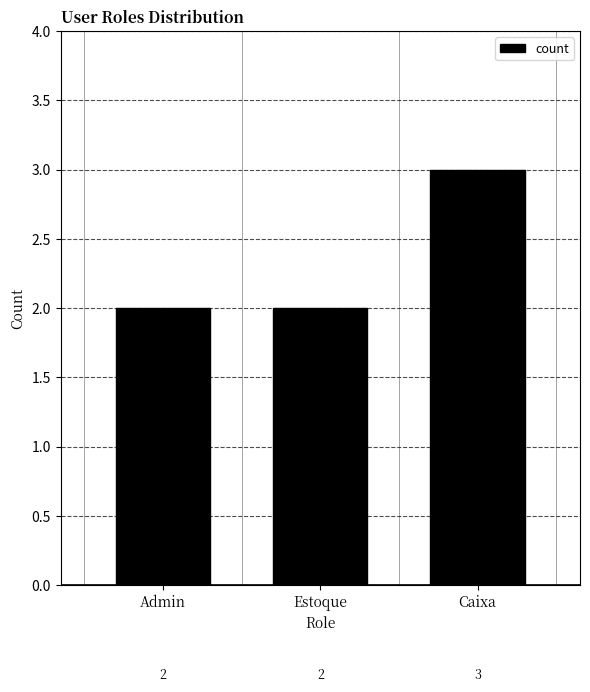

What is the value of the 1st bar from the left?

2